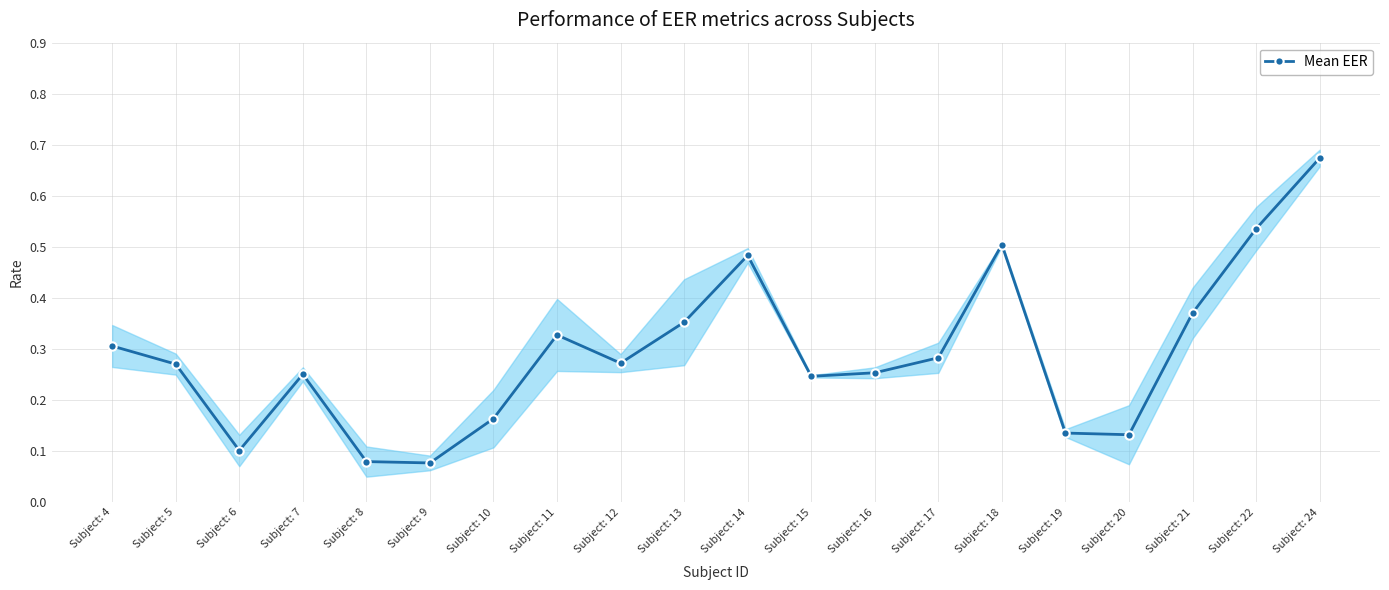

What is the sum of all values?

5.8